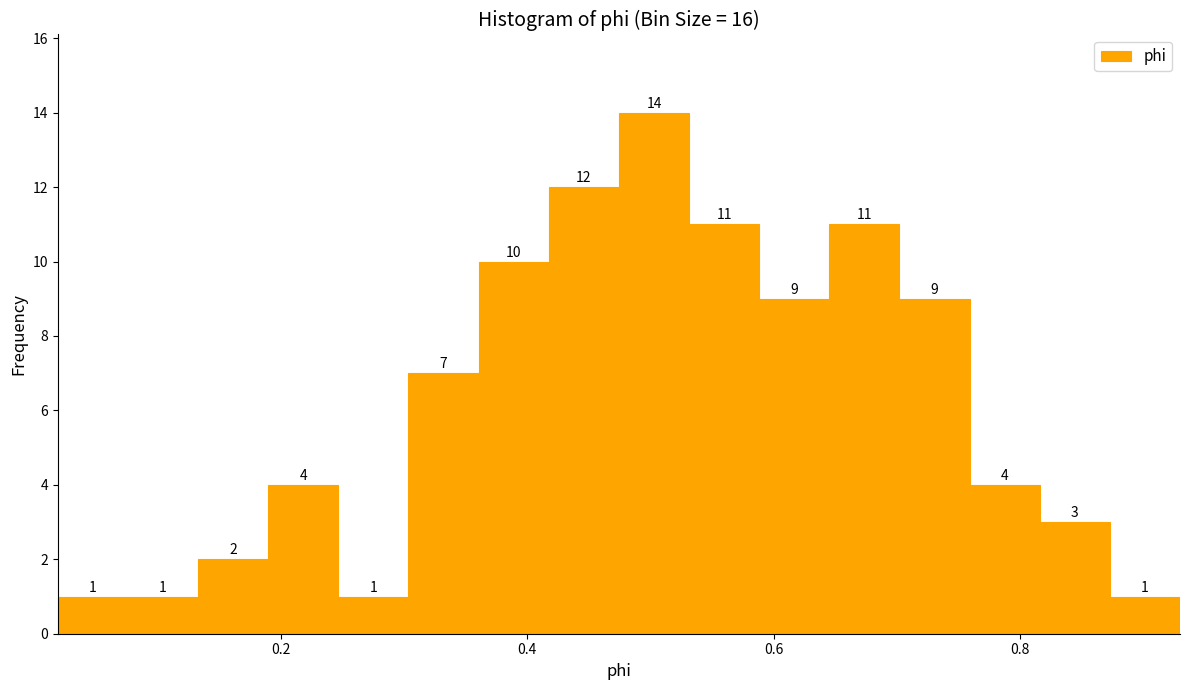

Read against the x-axis, roughly where is the centre of the tallest bar?

0.50